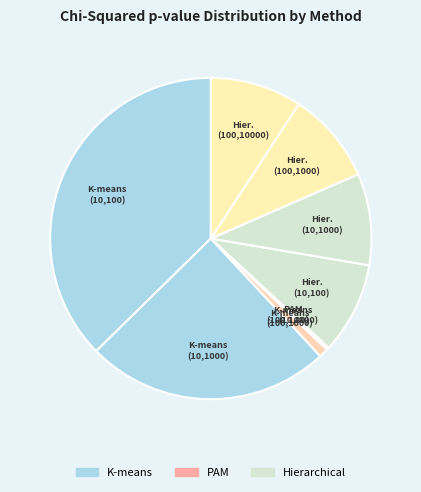

Which category has the smallest portion of the pie?

PAM (10,80)